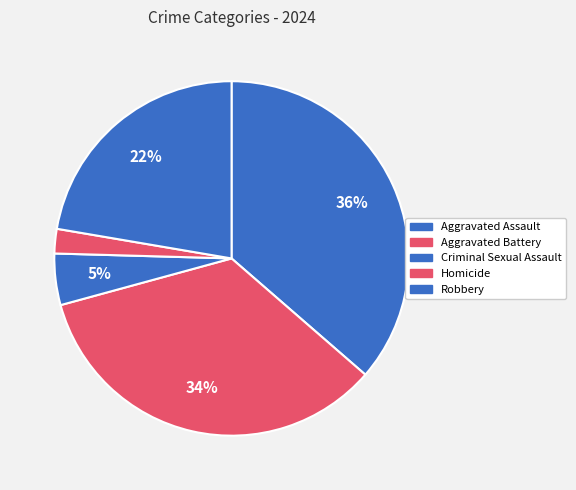

How many slices are in this pie chart?

5